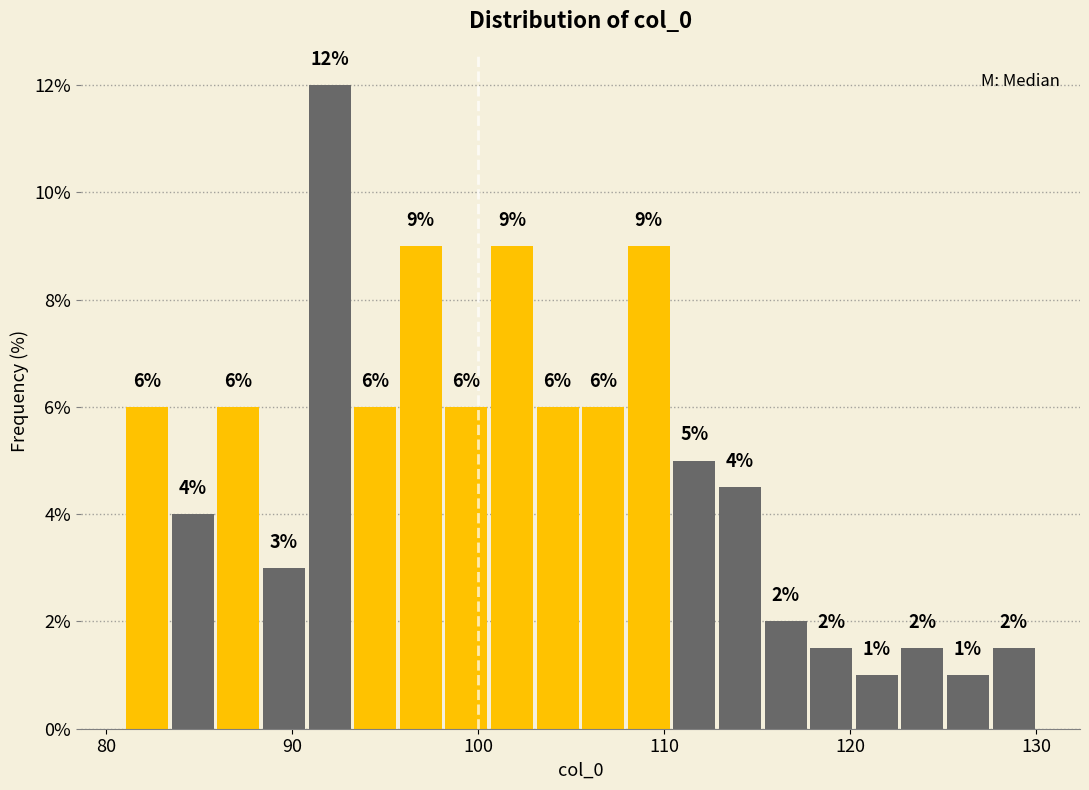

Around what value on the x-axis is the tallest bar? Give the approximate position of its centre, as read against the axis.

92